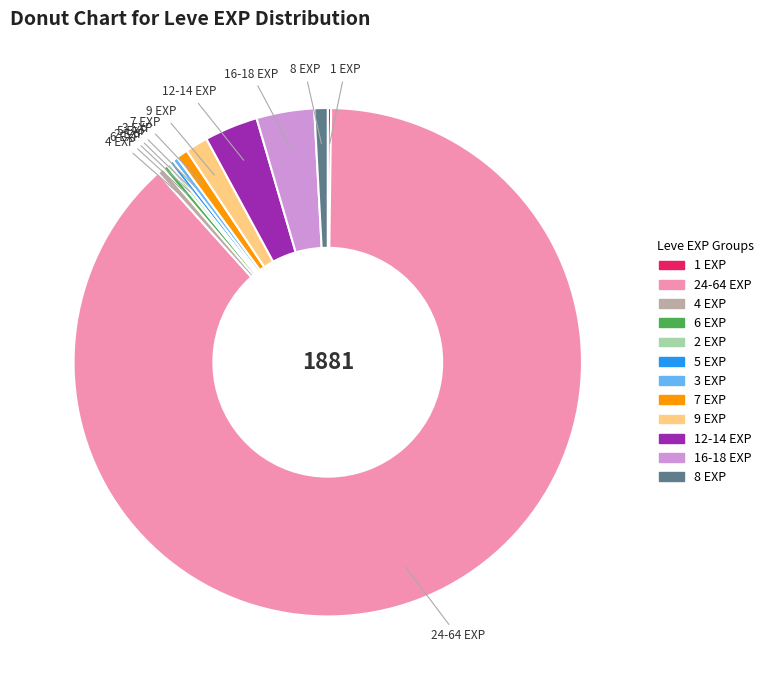

Is there a majority slice in this chart?

Yes